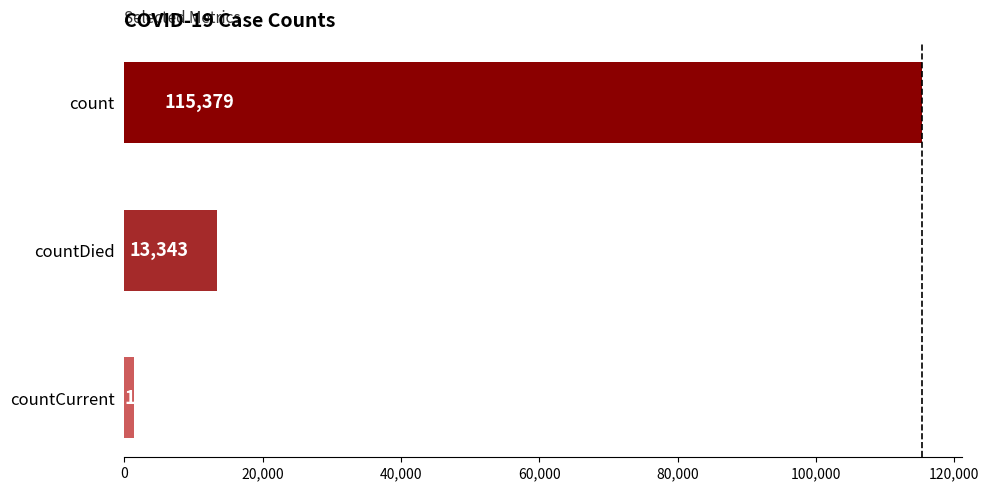

The value at count is 77304. True or false?

False